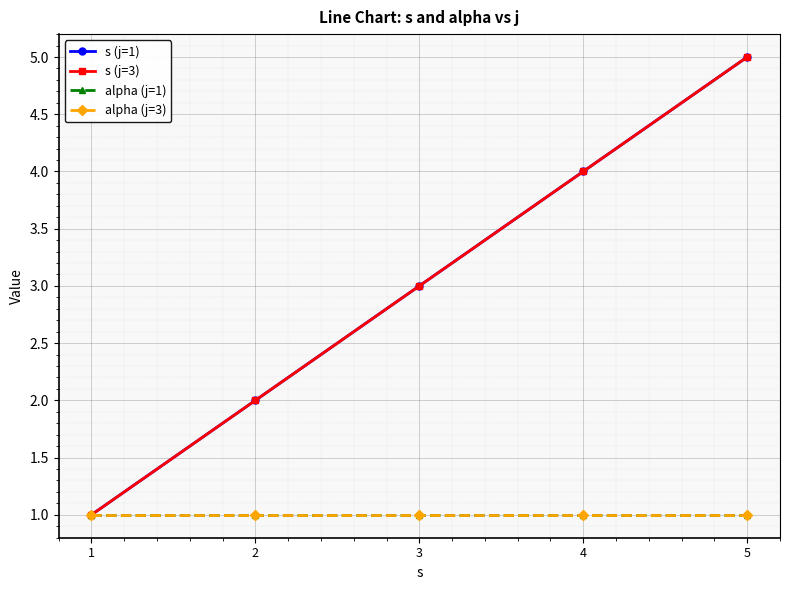

True or false: alpha (j=1) and s (j=3) cross at least once.

False